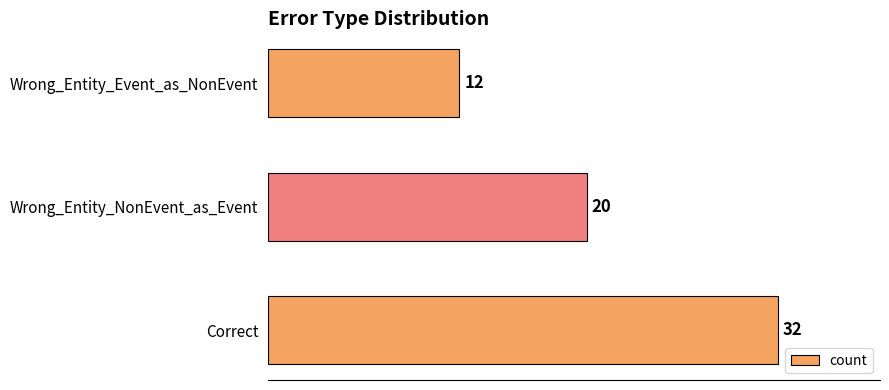

Rank the categories by value from highest to lowest.

Correct, Wrong_Entity_NonEvent_as_Event, Wrong_Entity_Event_as_NonEvent